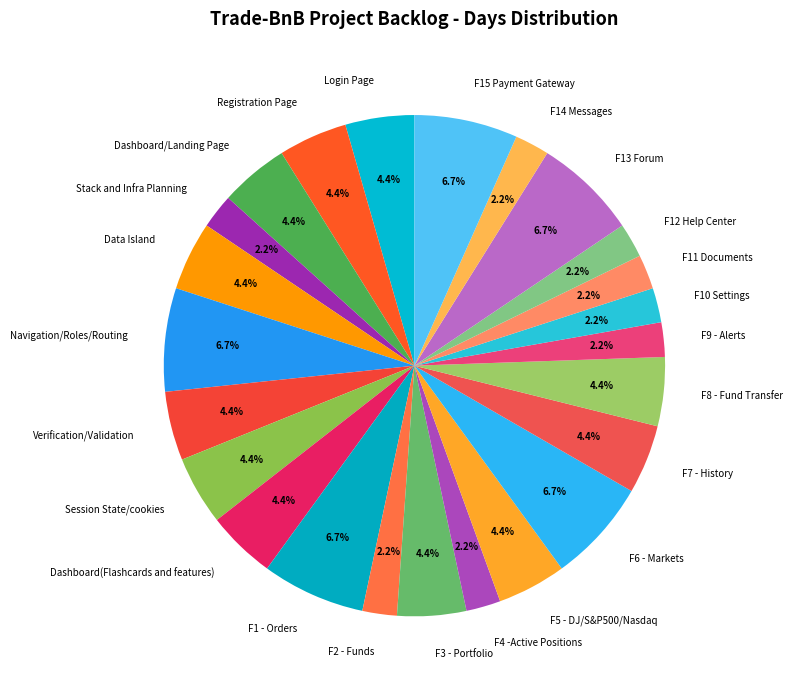

Which has a higher value, F12 Help Center or F13 Forum?

F13 Forum